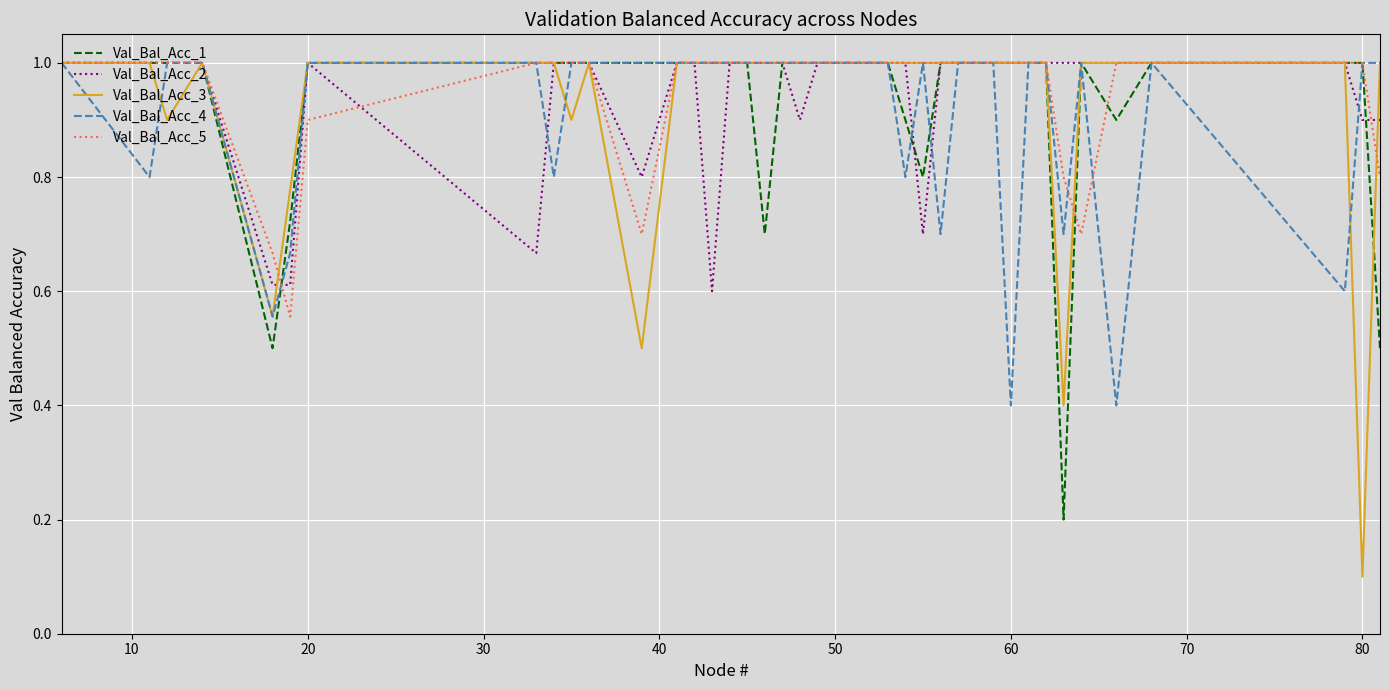

Which series has the largest range (max minus min)?

Val_Bal_Acc_3